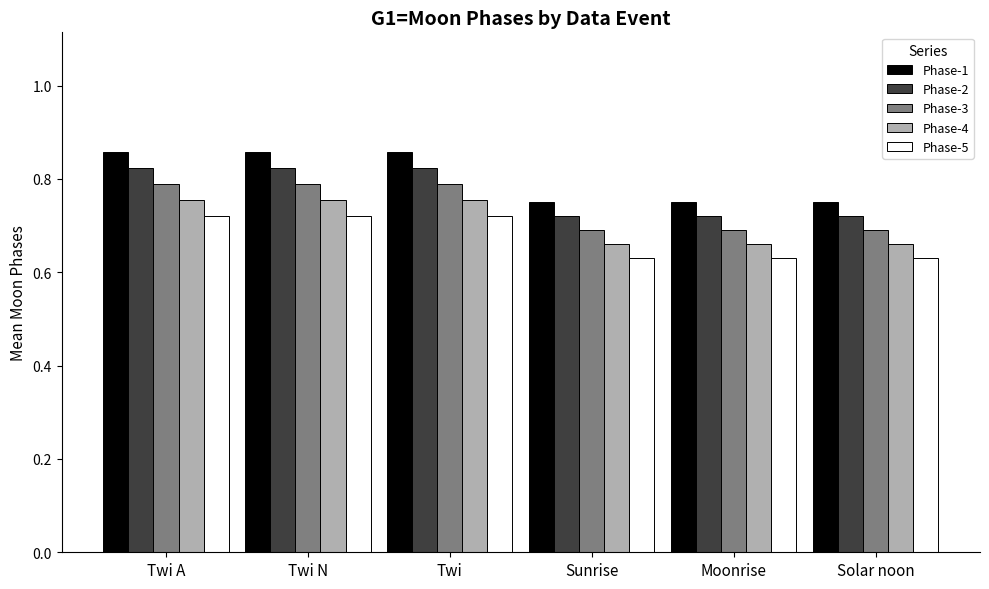

How many bars are there in total?

30